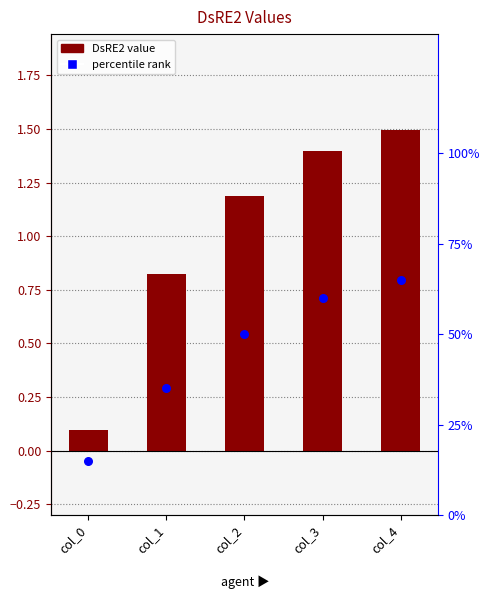

What is the total value across all series at col_0?

15.1